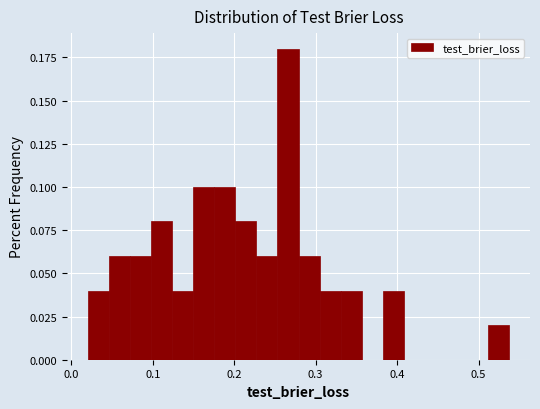

Read against the x-axis, roughly where is the centre of the tallest bar?

0.27